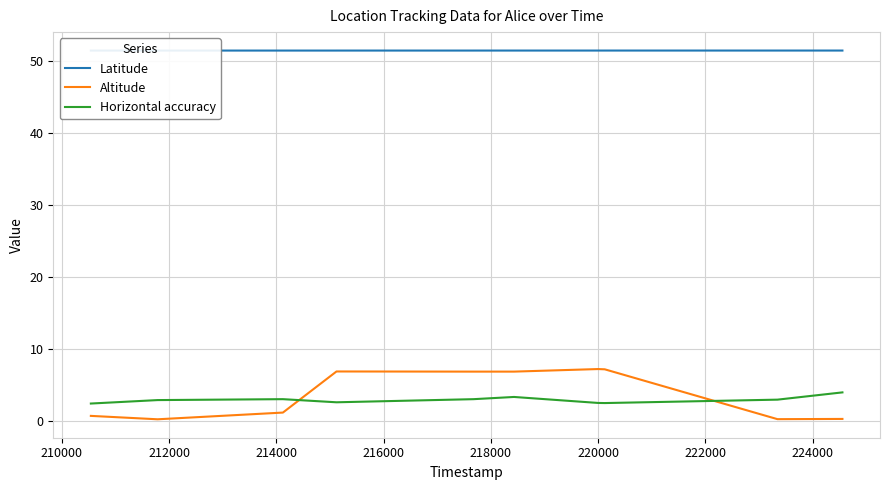

What is the approximate value of Latitude at 226000?

51.5